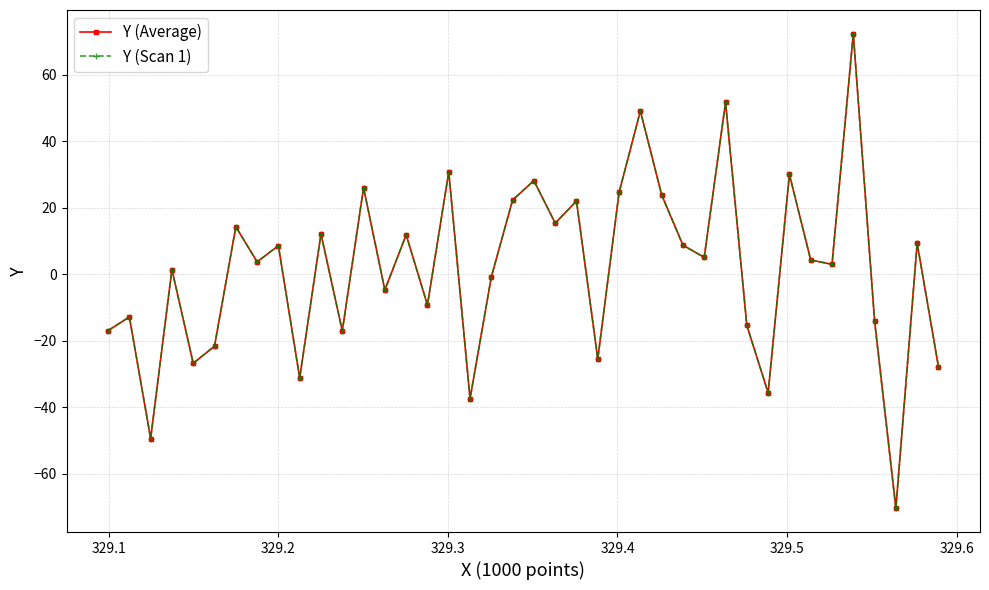

Which series has the largest range (max minus min)?

Y (Average)